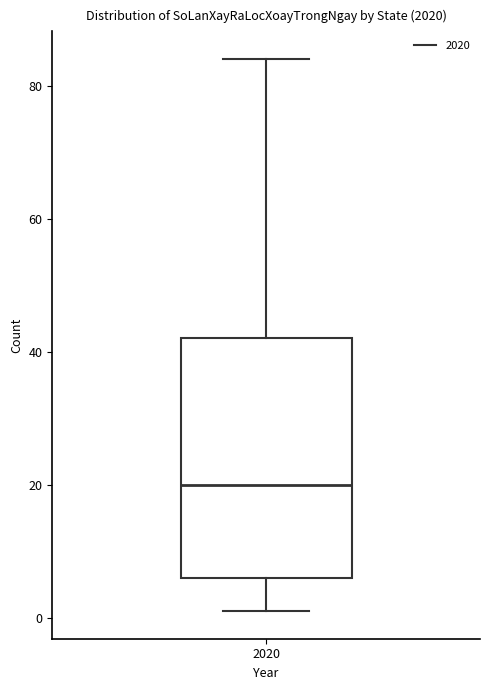

Where is the lower edge of the box at x = 2020 on the y-axis? The values are not printed on the chart, so give them approximately, as read against the axis.

6